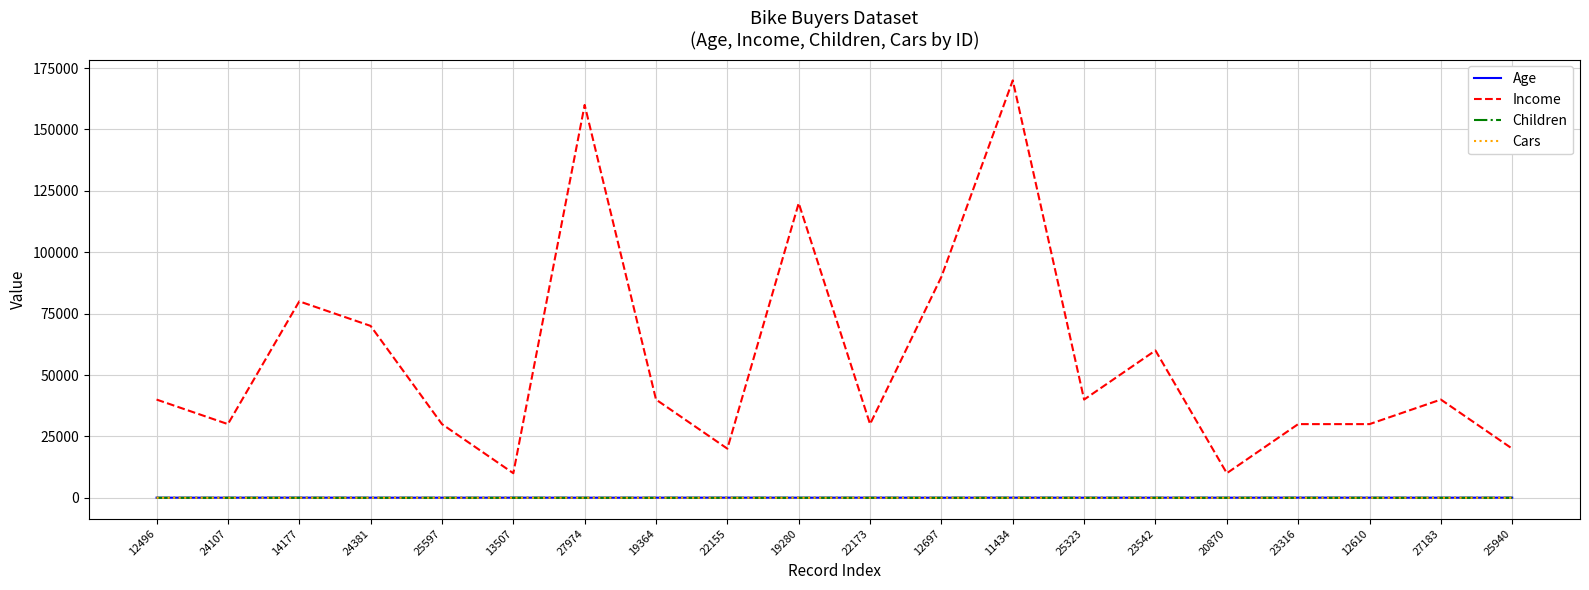

Count the Cars values in the range 0 to 2.

18